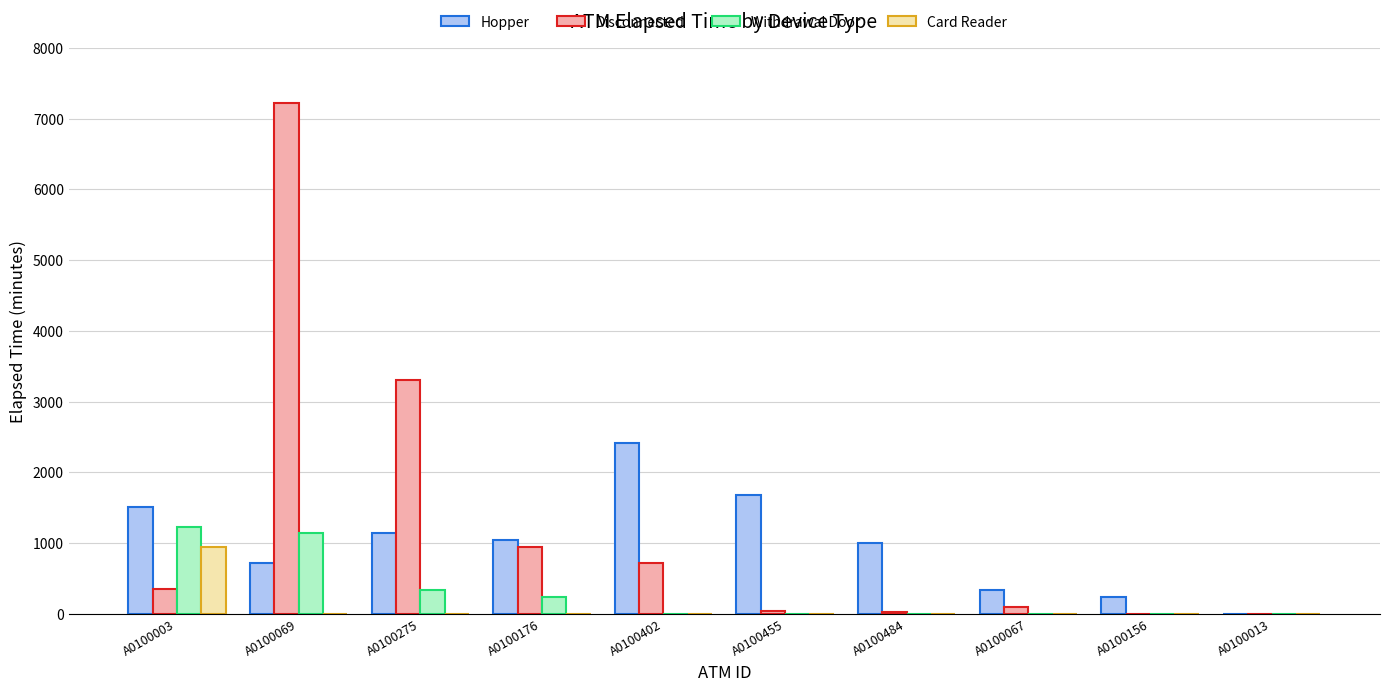

What is the highest value of the Card Reader series?

945